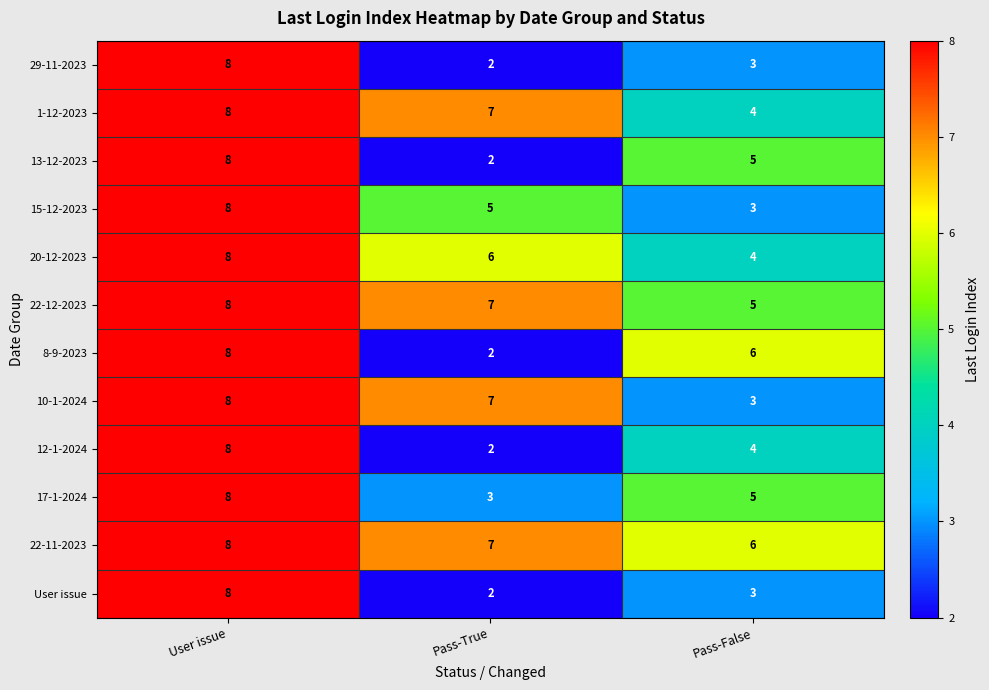

Which series has the largest total across all categories?

22-11-2023